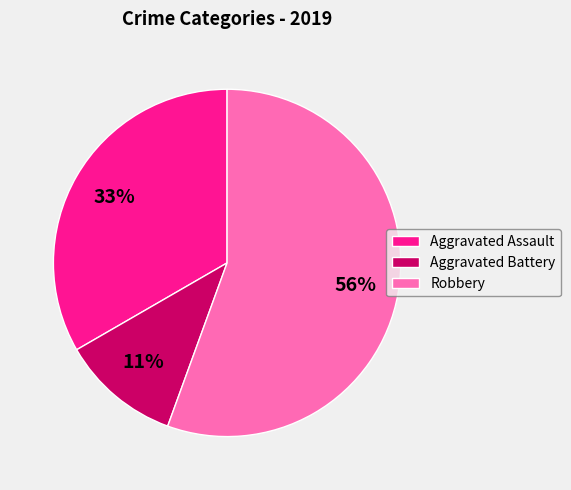

Do Aggravated Battery and Robbery together represent more than half of the pie?

Yes